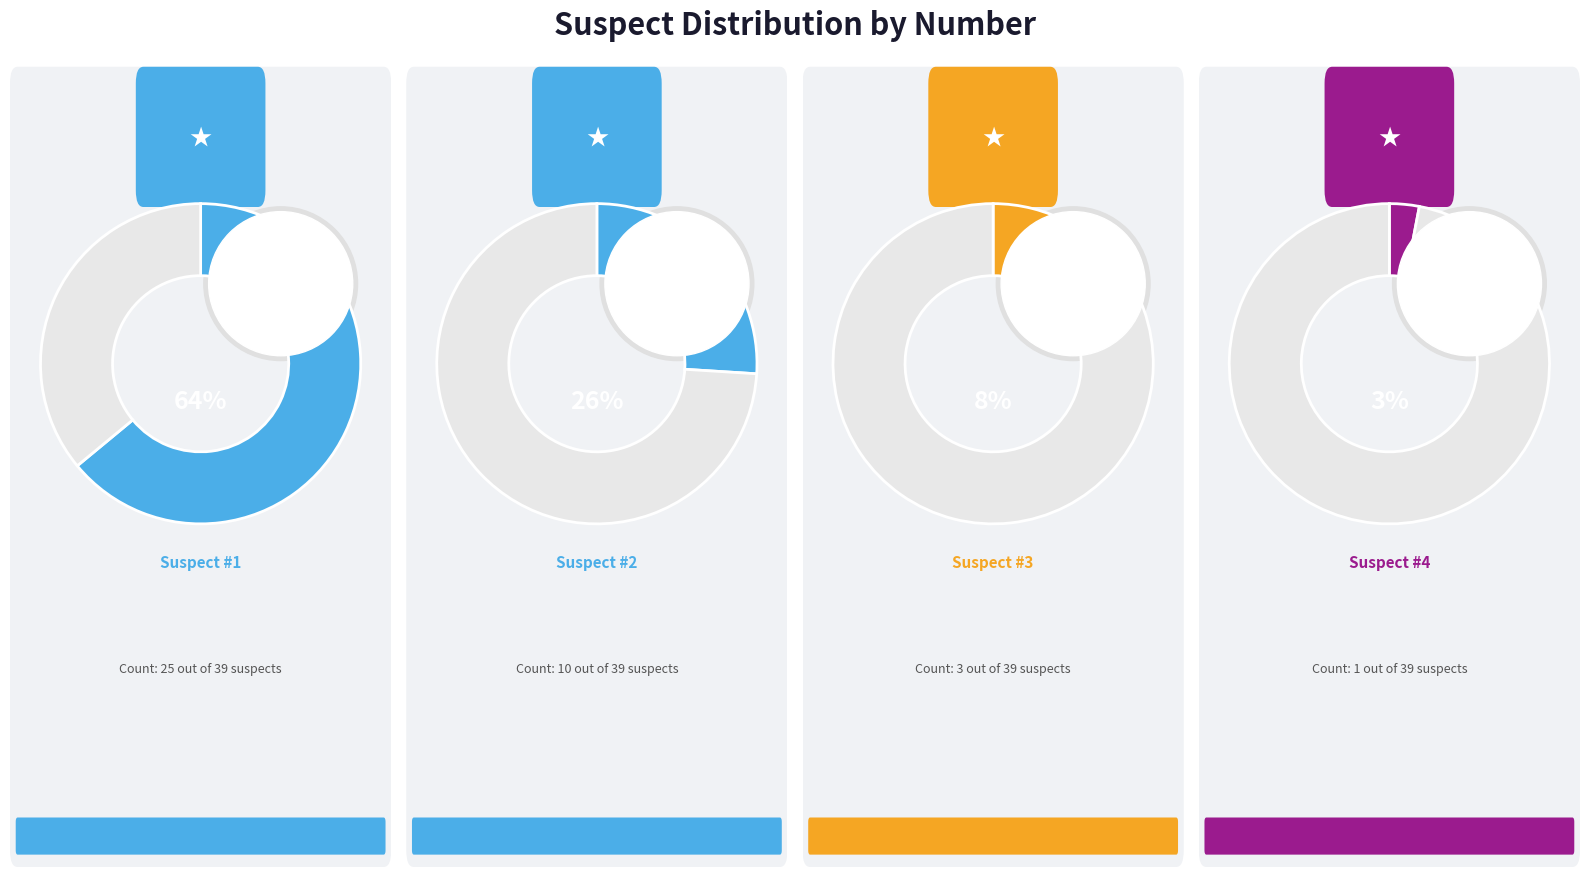

Does Suspect #1 represent more than half of the total?

Yes